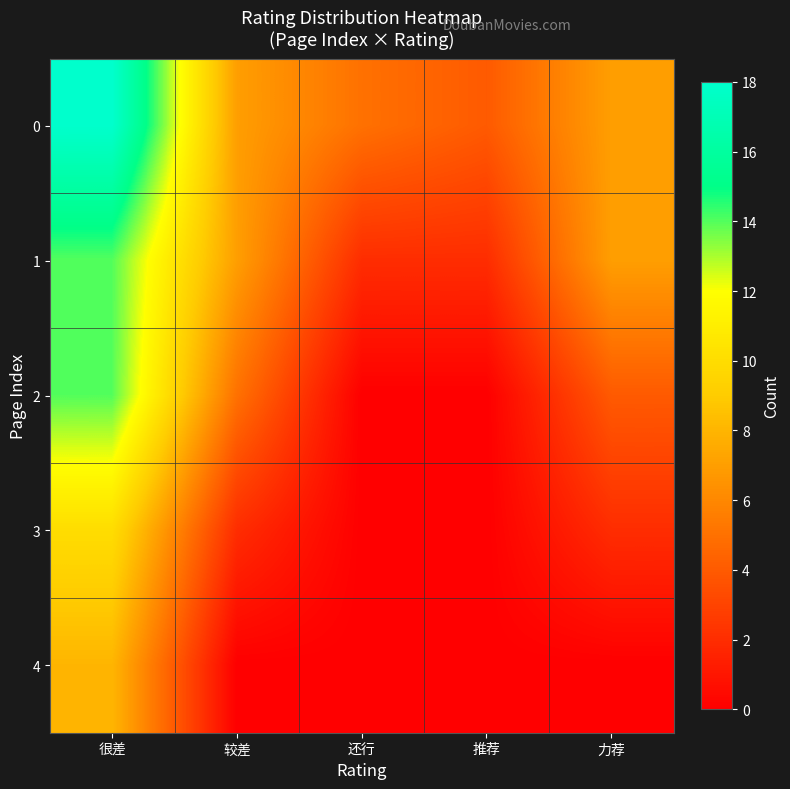

Between 很差 and 较差, which is larger?

很差